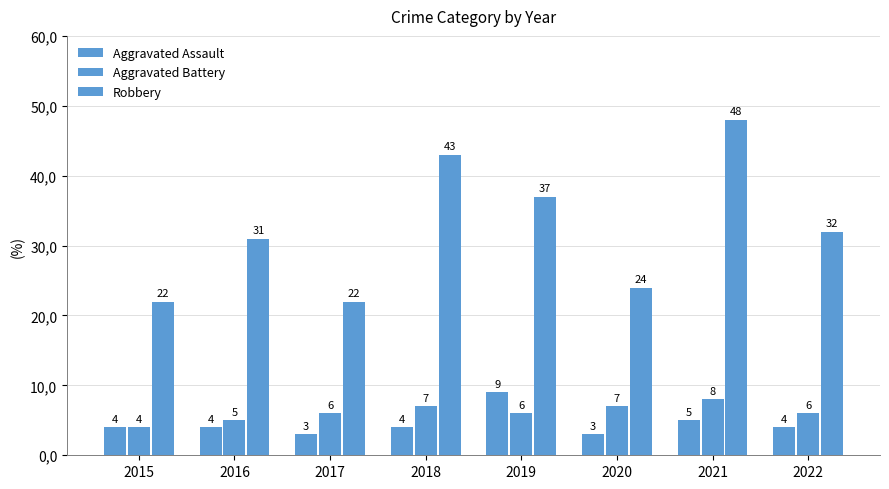

Does the chart contain stacked bars?

No